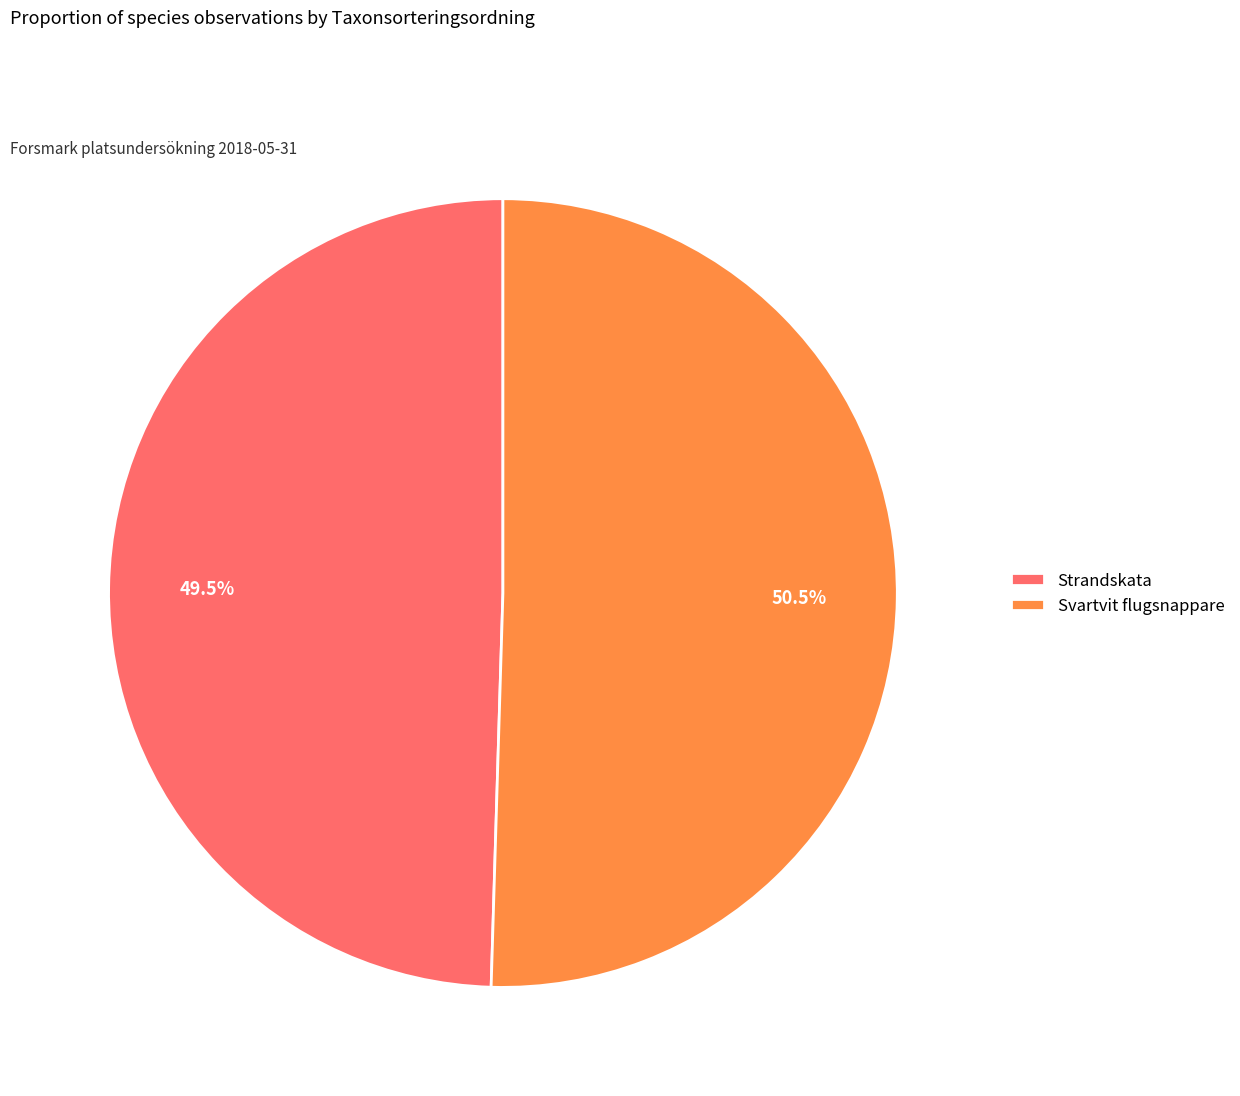

Does Svartvit flugsnappare represent more than half of the total?

Yes